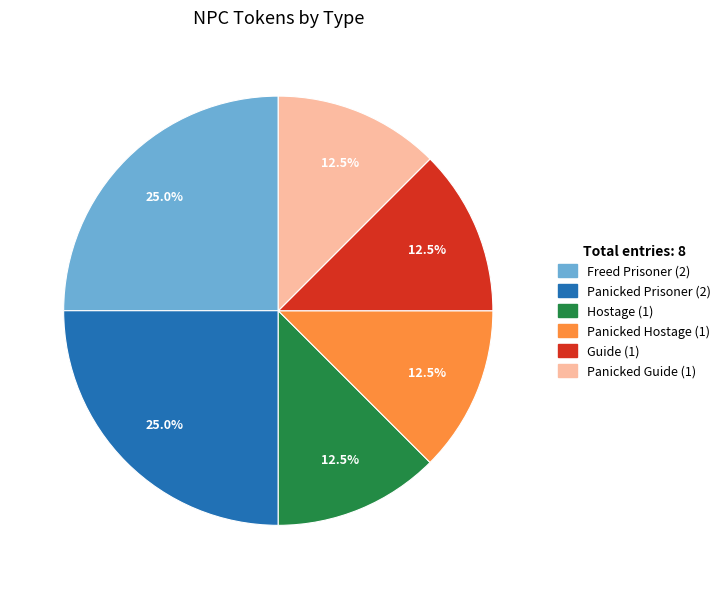

How many segments does this pie chart have?

6